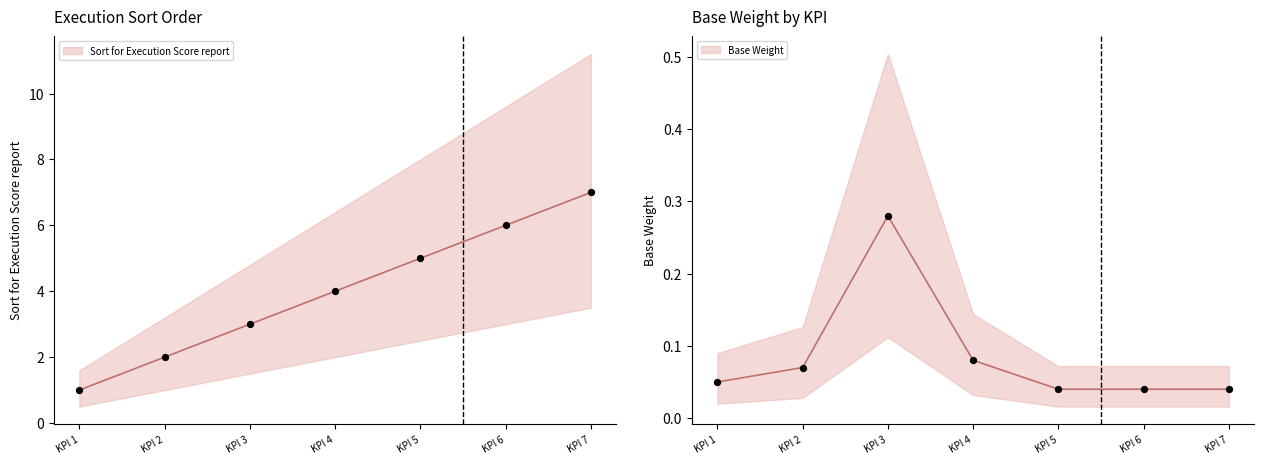

Which series has the widest spread of Y values?

Sort for Execution Score report